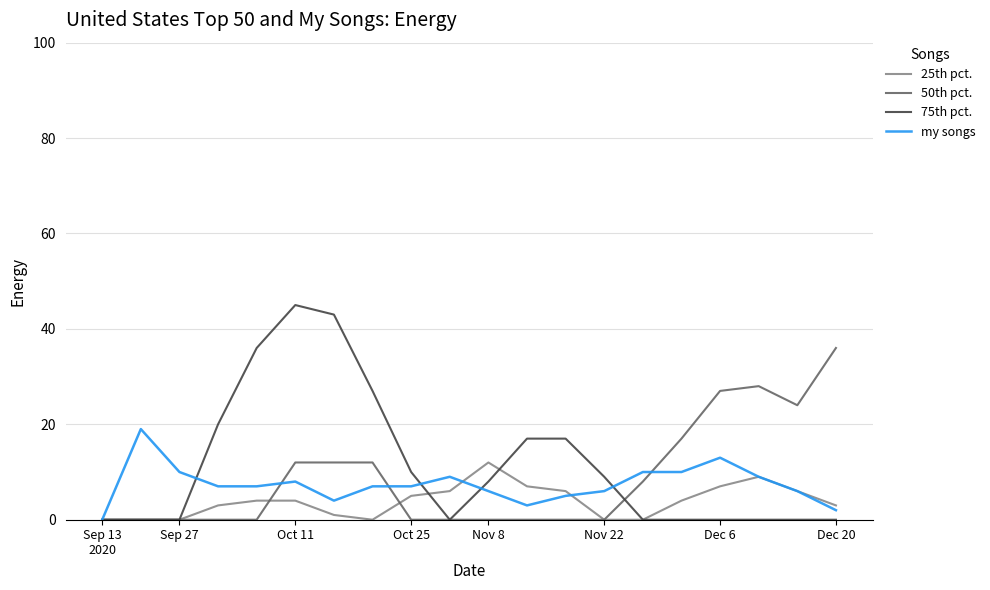

What is the maximum value shown in the chart?

45.0